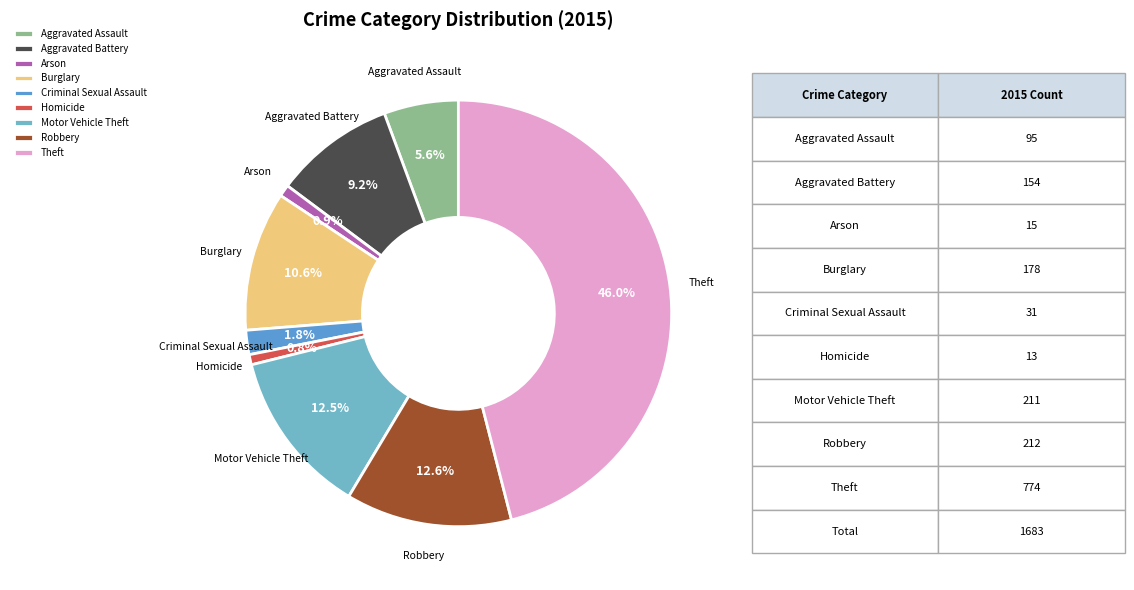

To the nearest percent, what is the average slice percentage?

11%